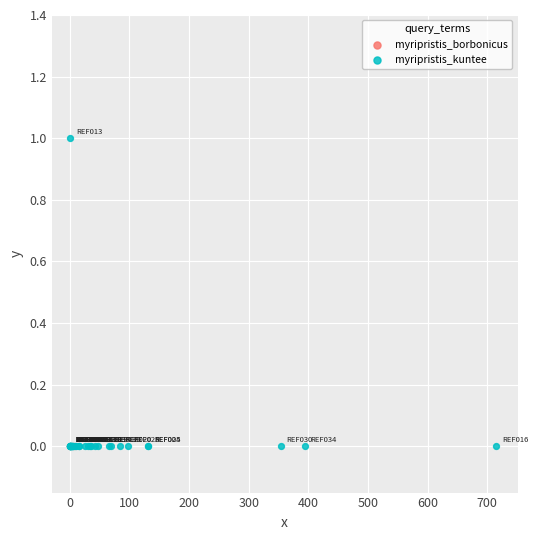

Which series reaches the maximum Y coordinate?

myripristis_kuntee